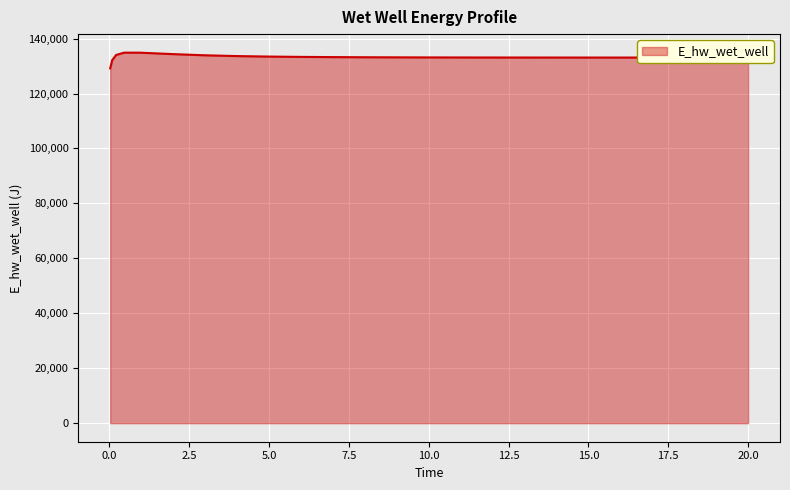

What is the maximum value shown in the chart?

134878.9